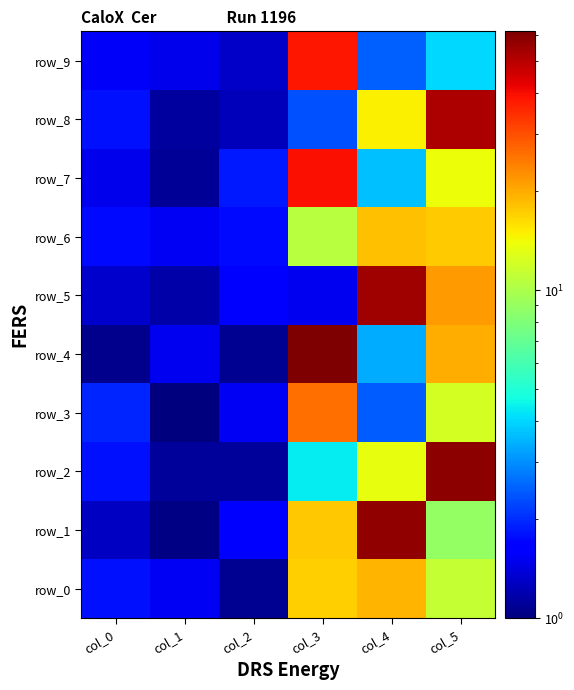

Which series has the largest range (max minus min)?

row_4